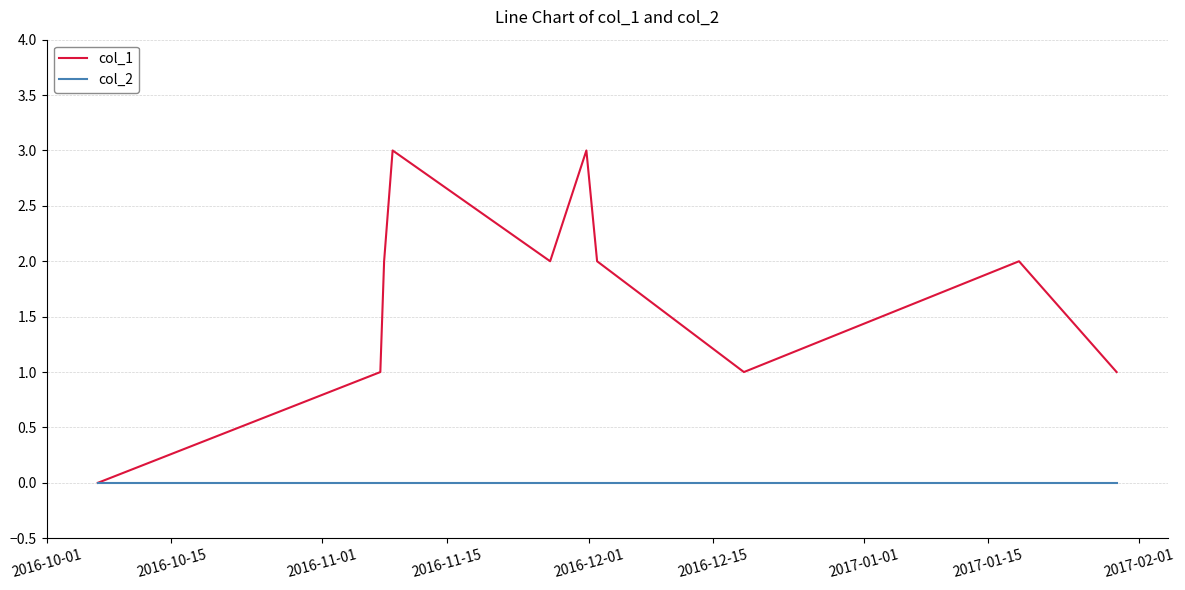

What is the greatest value displayed?

3